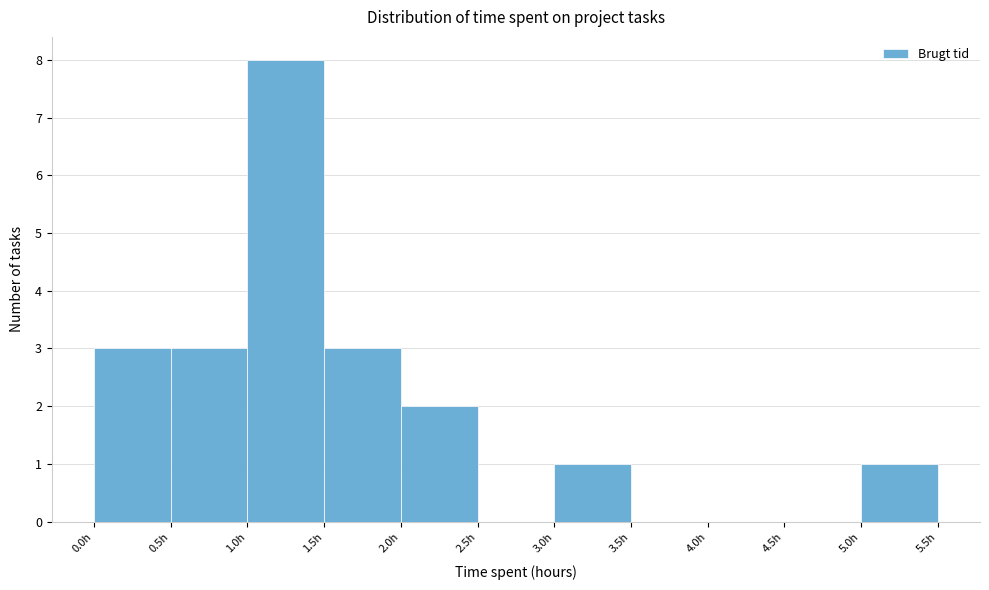

Reading left to right, transcribe this chart: for each bar, give the range it covers on the x-axis and its height. The values are not printed on the chart, so give them approximately, as read against the axis.

0.0 to 0.5: 3
0.5 to 1.0: 3
1.0 to 1.5: 8
1.5 to 2.0: 3
2.0 to 2.5: 2
2.5 to 3.0: 0
3.0 to 3.5: 1
3.5 to 4.0: 0
4.0 to 4.5: 0
4.5 to 5.0: 0
5.0 to 5.5: 1